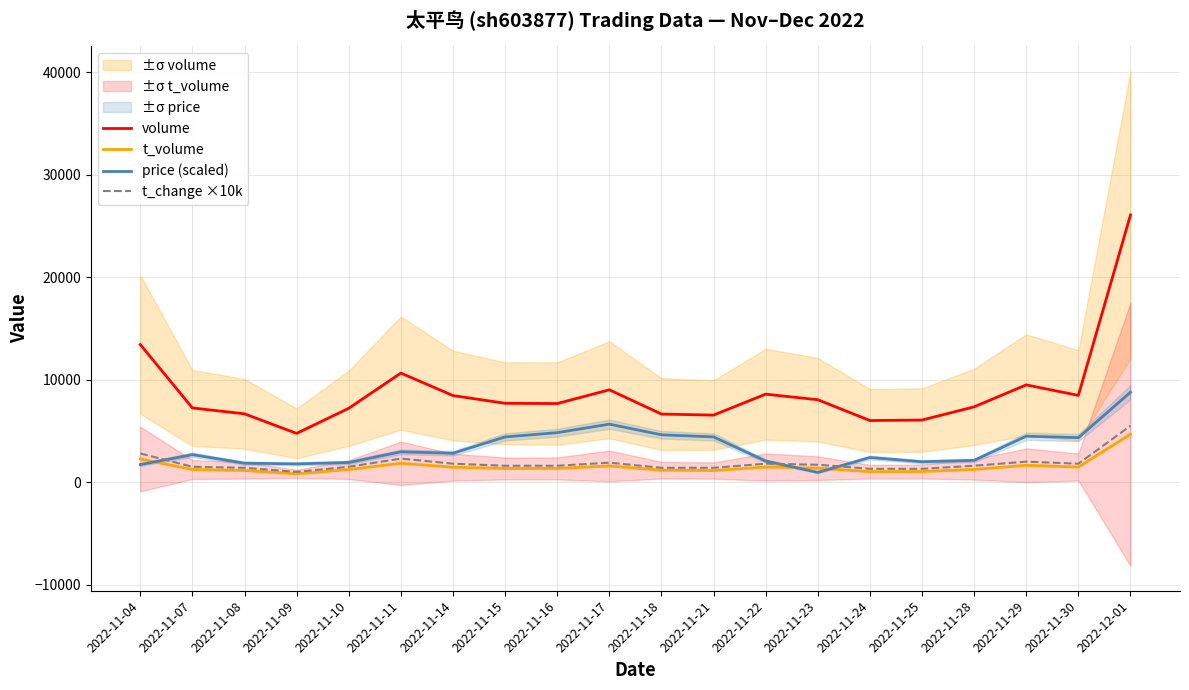

Reading left to right, what are all the values shown in this chart?

volume: 13428.0	7241.0	6666.0	4756.0	7207.0	10642.0	8448.0	7694.0	7669.0	9010.0	6645.0	6541.0	8586.0	8041.0	6013.0	6059.0	7349.0	9491.0	8465.0	26074.0
t_volume: 2256.0	1236.0	1135.0	810.0	1227.0	1841.0	1458.0	1335.0	1340.0	1580.0	1168.0	1131.0	1477.0	1361.0	1023.0	1035.0	1241.0	1647.0	1470.0	4676.0
price (scaled): 1712.7	2681.8	1851.1	1781.9	1920.3	2958.7	2820.2	4412.4	4827.7	5658.4	4620.0	4412.4	2058.8	951.2	2404.9	1989.5	2128.0	4481.6	4343.1	8773.4
t_change ×10k: 2800.0	1500.0	1400.0	1000.0	1500.0	2300.0	1800.0	1600.0	1600.0	1900.0	1400.0	1400.0	1800.0	1700.0	1300.0	1300.0	1600.0	2000.0	1800.0	5500.0